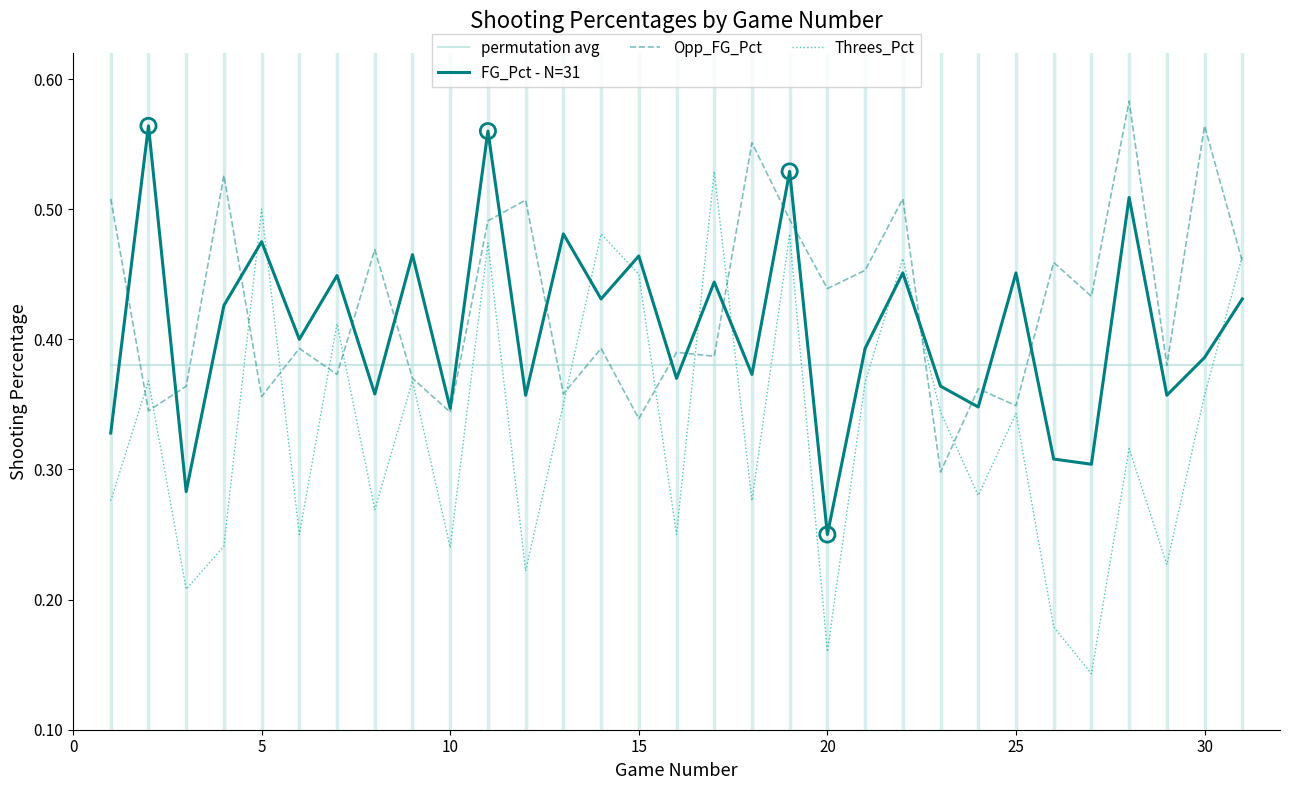

Which series has the largest total across all categories?

Opp_FG_Pct